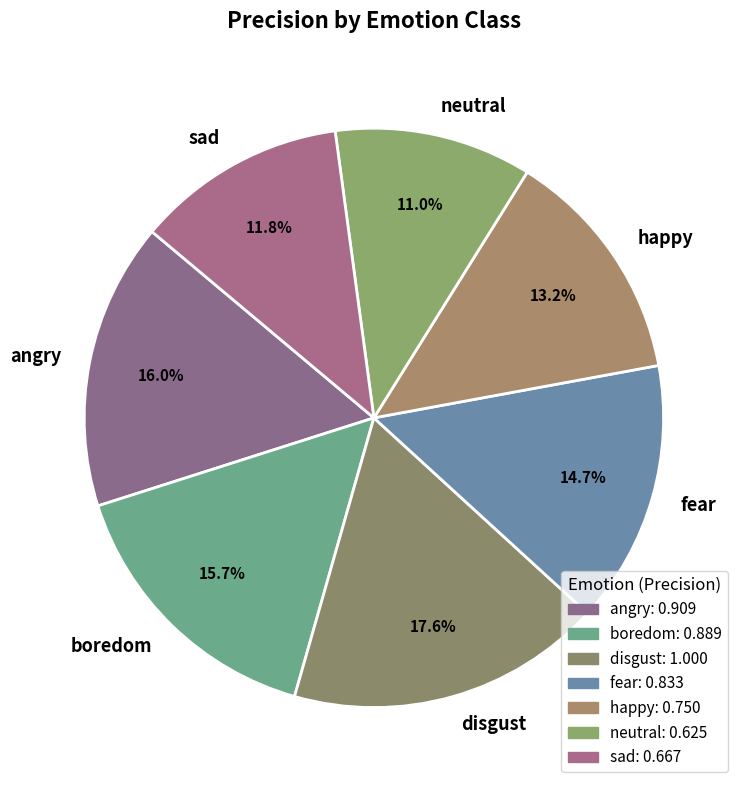

Which slice is the smallest?

neutral